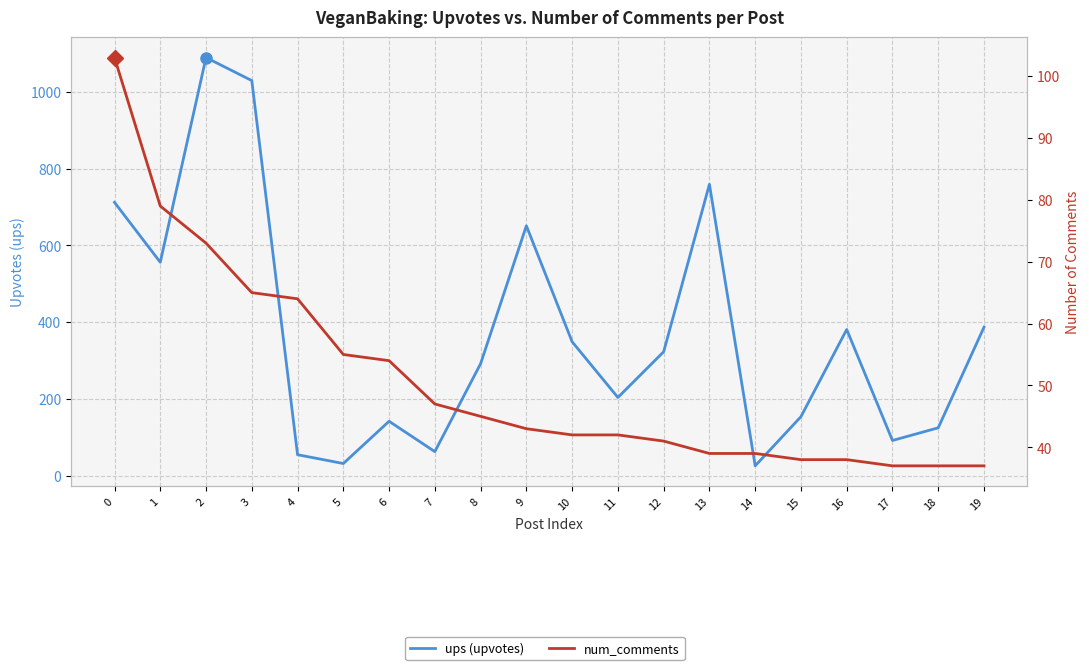

What is the difference between the maximum and minimum values in the num_comments series?

66